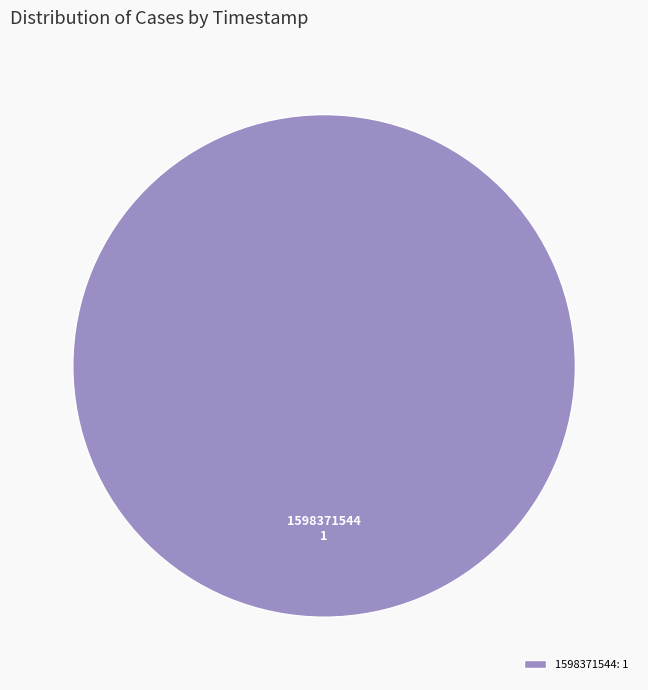

The 1598371544: 1 slice represents 100% of the pie. True or false?

True